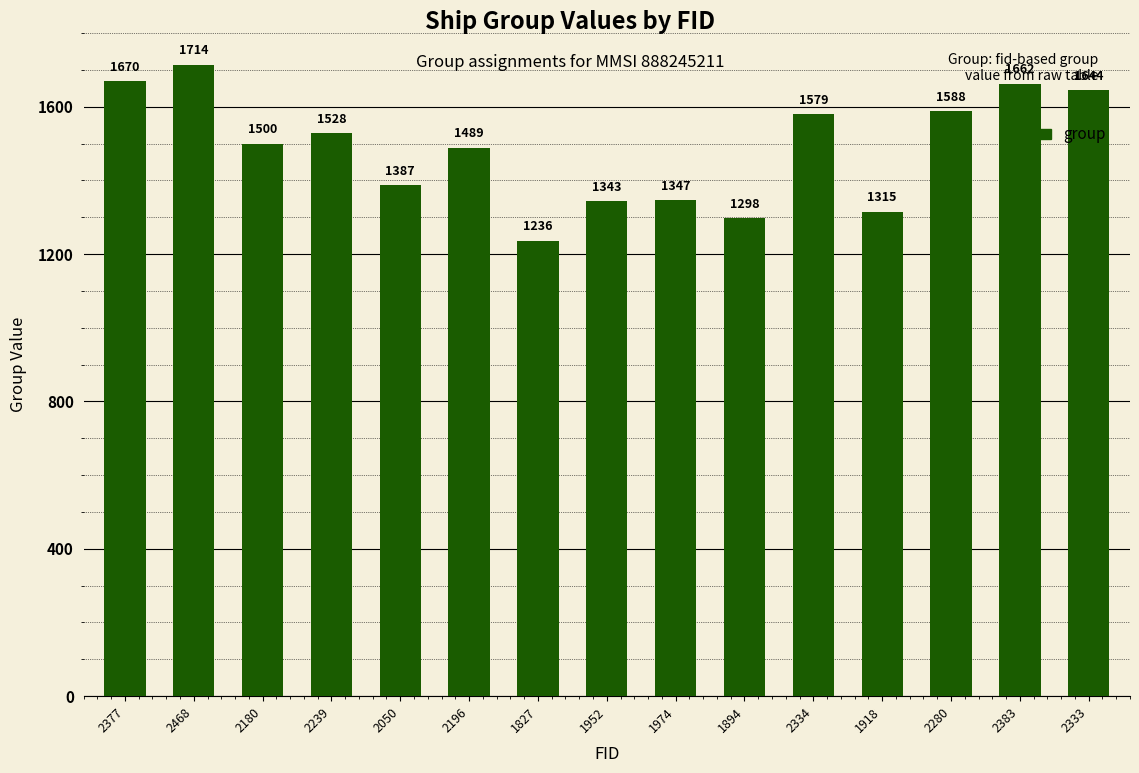

List the labels in order of value, smallest first.

1827, 1894, 1918, 1952, 1974, 2050, 2196, 2180, 2239, 2334, 2280, 2333, 2383, 2377, 2468